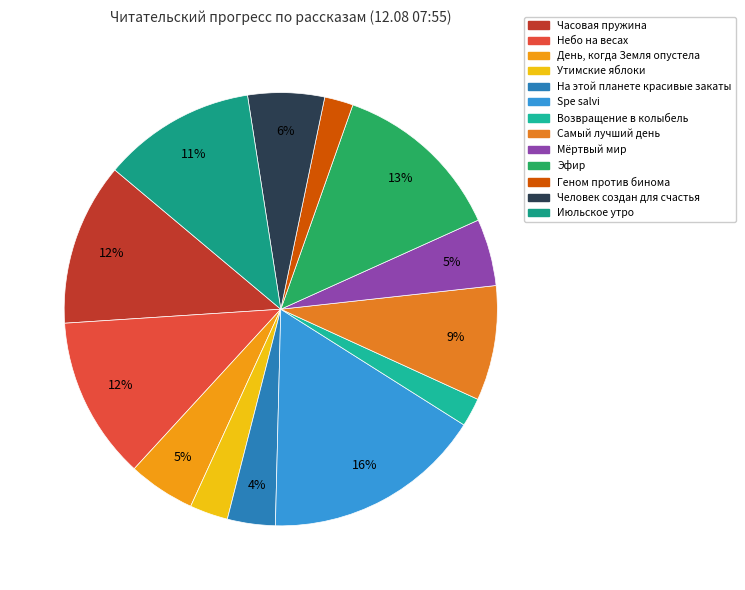

How many slices are in this pie chart?

13